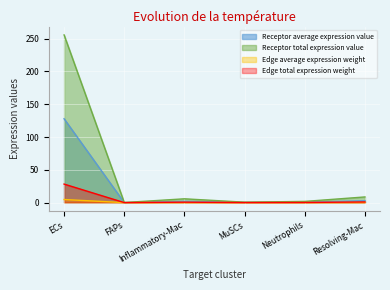

True or false: Edge average expression weight and Receptor average expression value intersect in this chart.

False